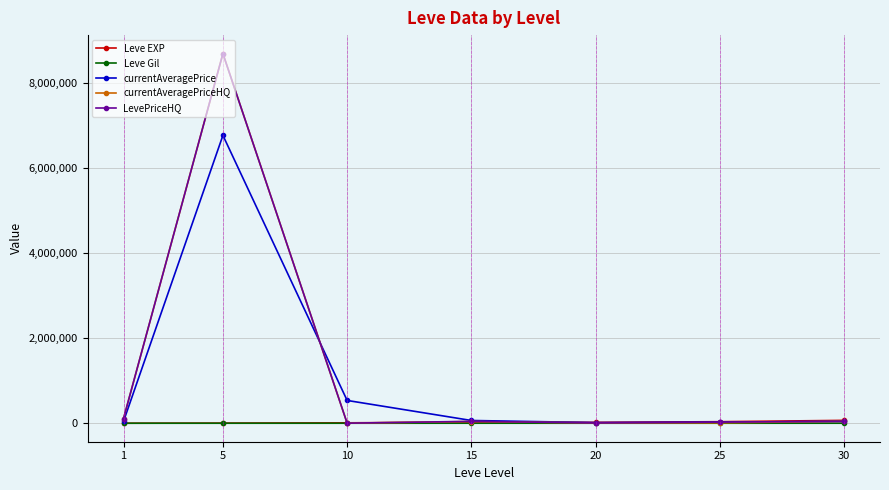

What is the greatest value displayed?

8680000